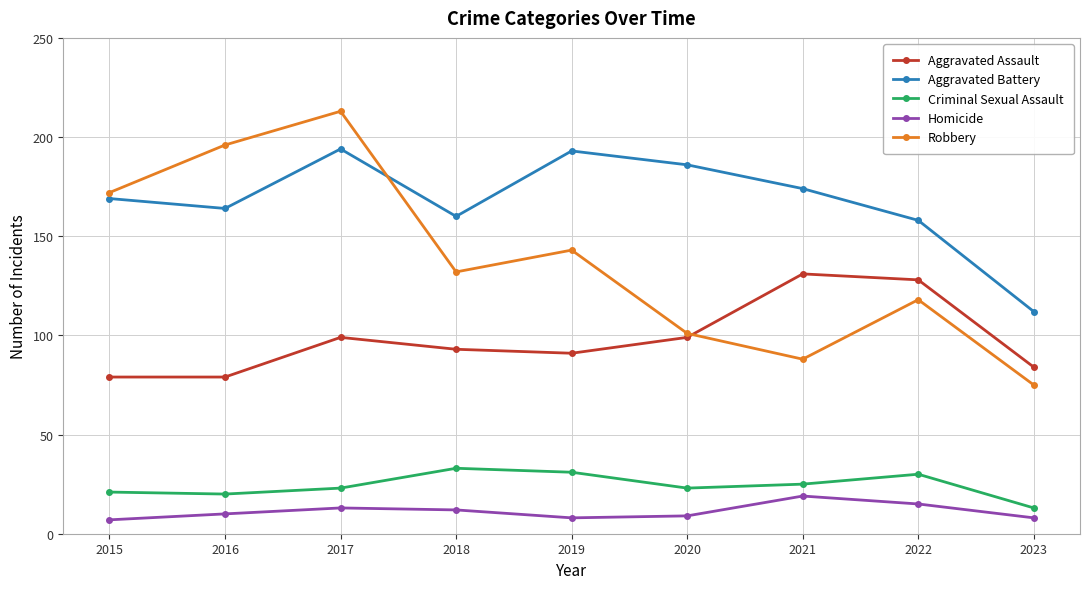

Between 2015 and 2018, which series saw the biggest shift?

Robbery